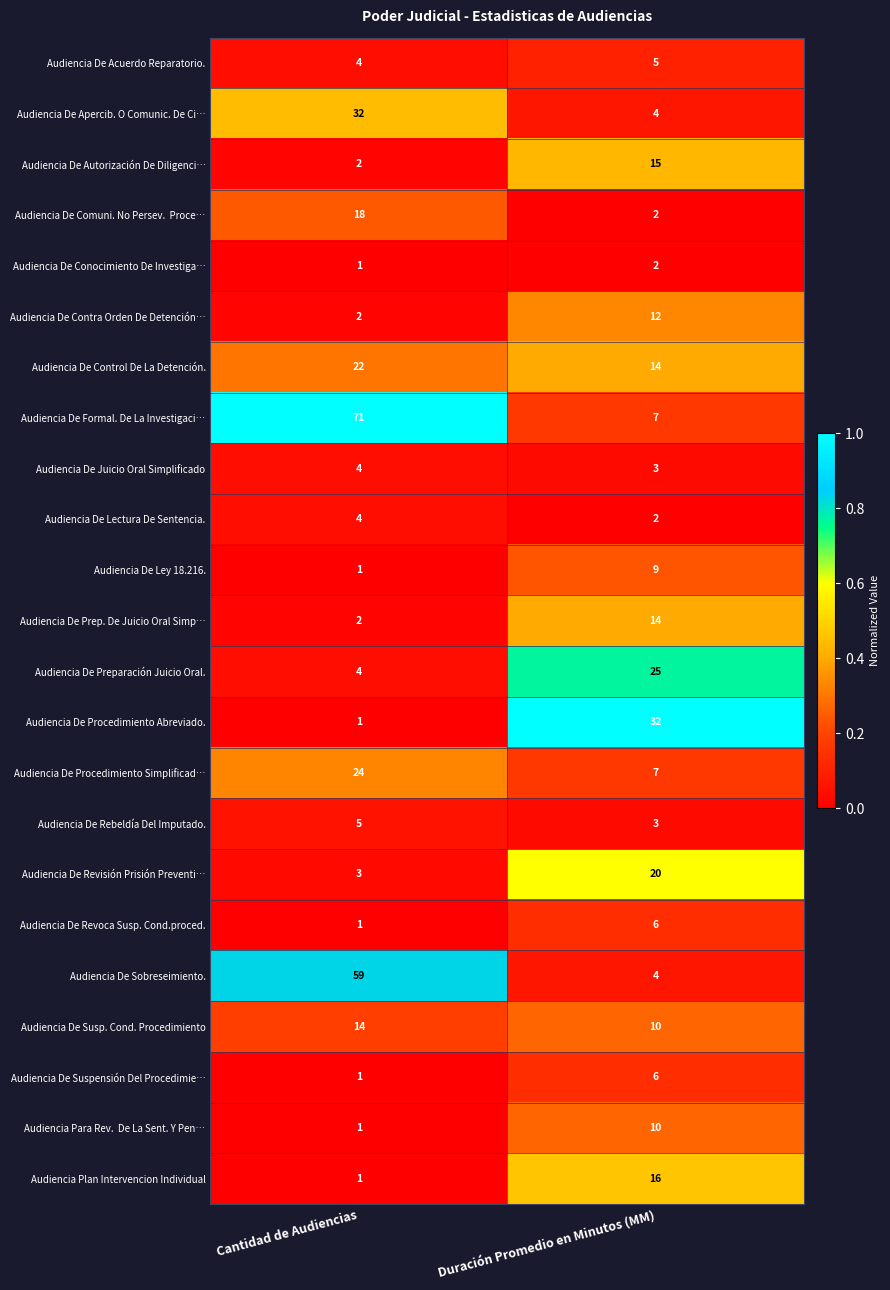

Count the number of categories in the chart.

2